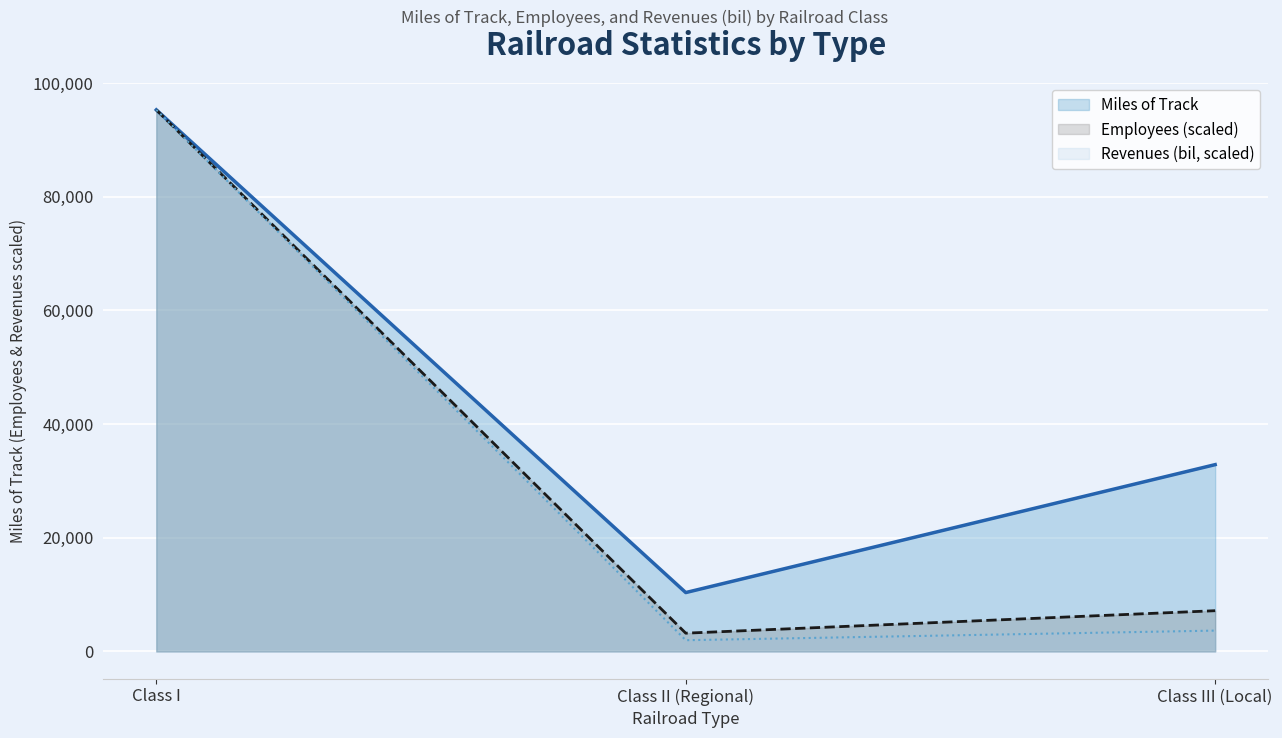

What is the sum of the Miles of Track values at Class II (Regional) and Class I?

105619.0